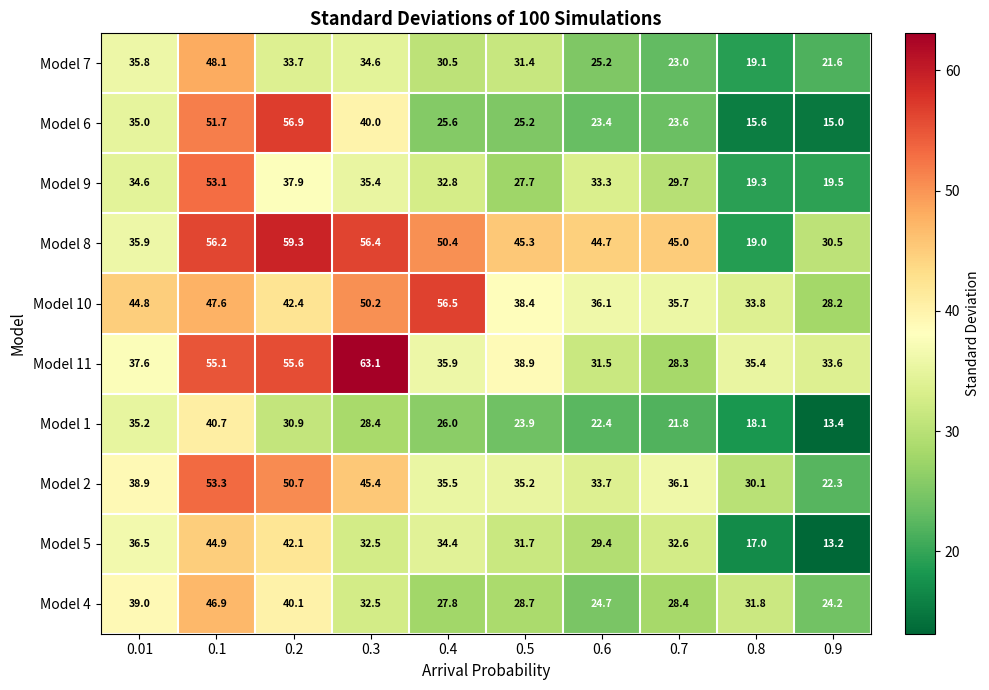

Rank the series at 0.6 from highest to lowest value.

Model 8, Model 10, Model 2, Model 9, Model 11, Model 5, Model 7, Model 4, Model 6, Model 1